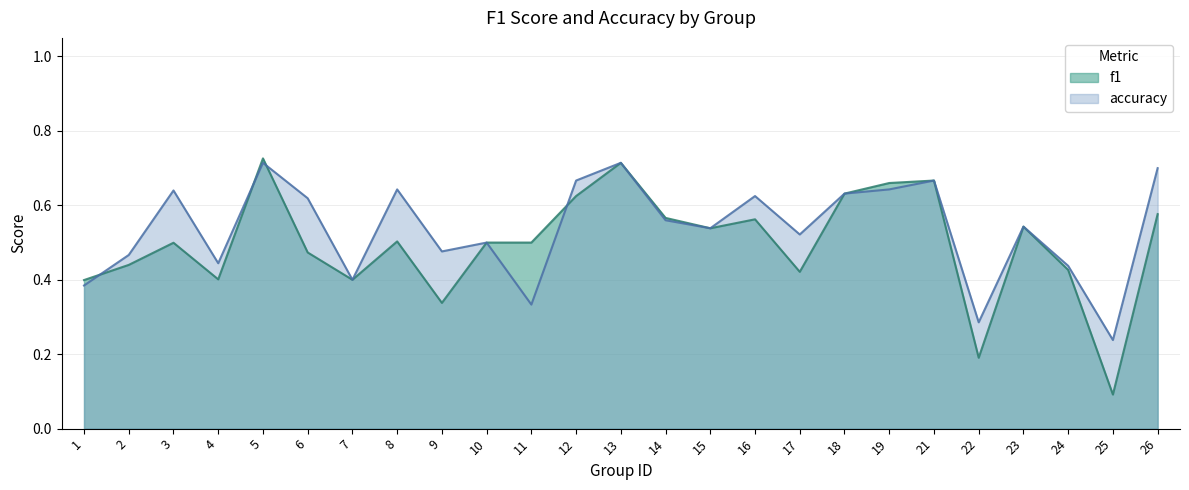

In accuracy, how many points are higher than both neighbors (excluding endpoints)?

8